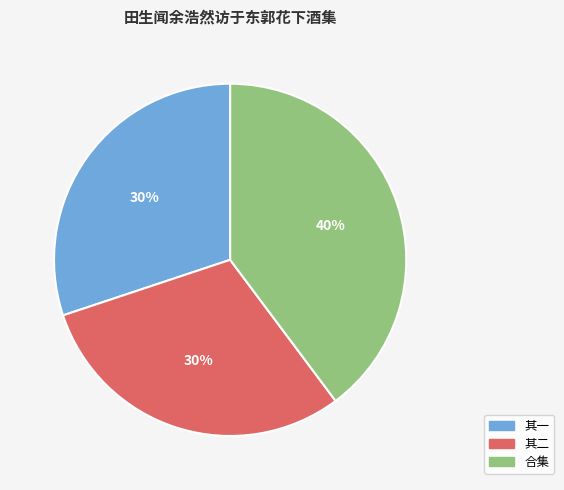

Does any single category account for the majority?

No